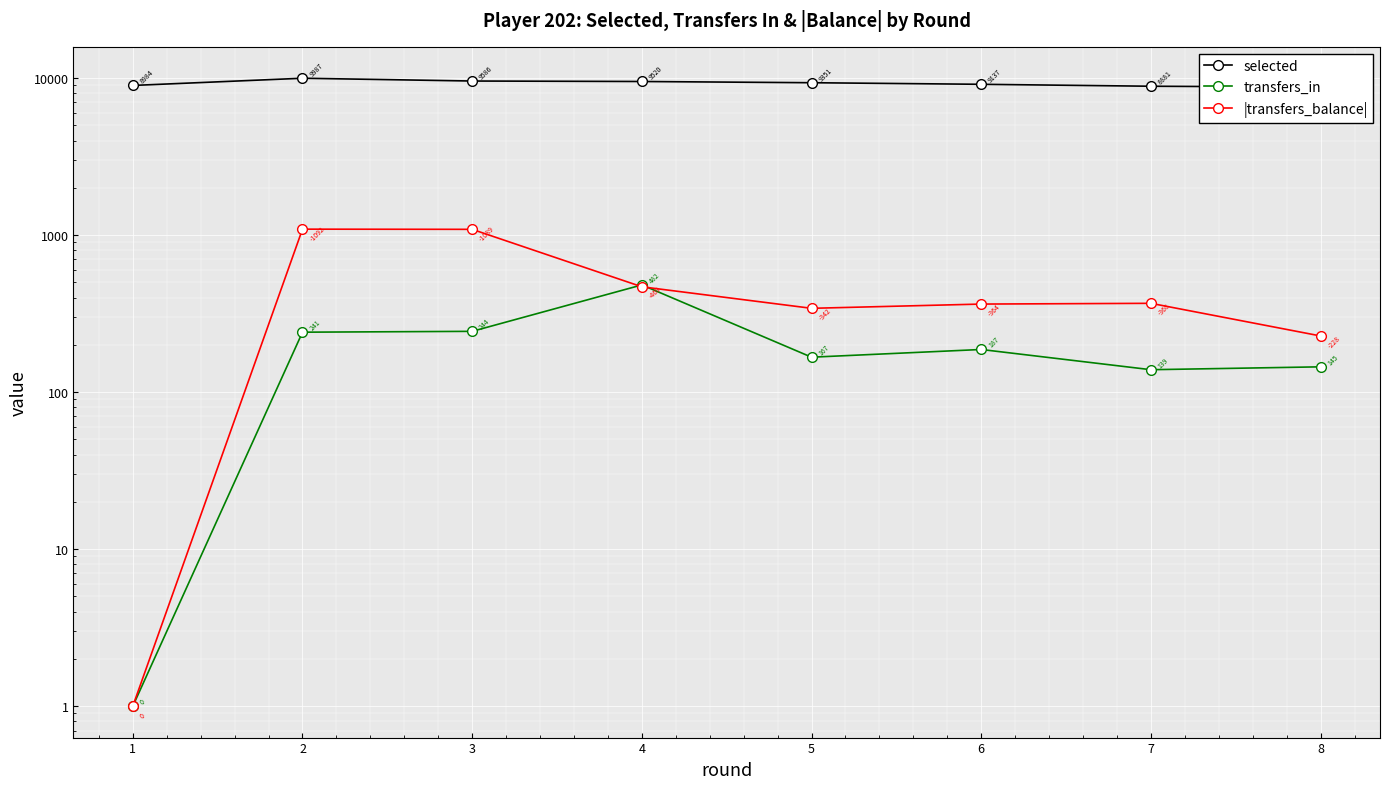

Is this an area chart (filled region under the line)?

No